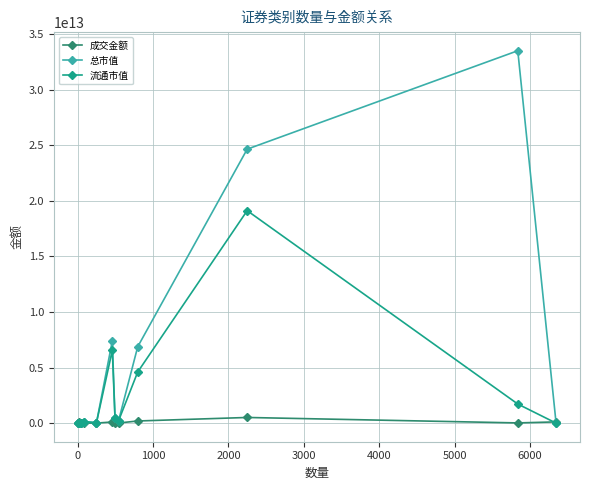

Which series has the largest total across all categories?

总市值